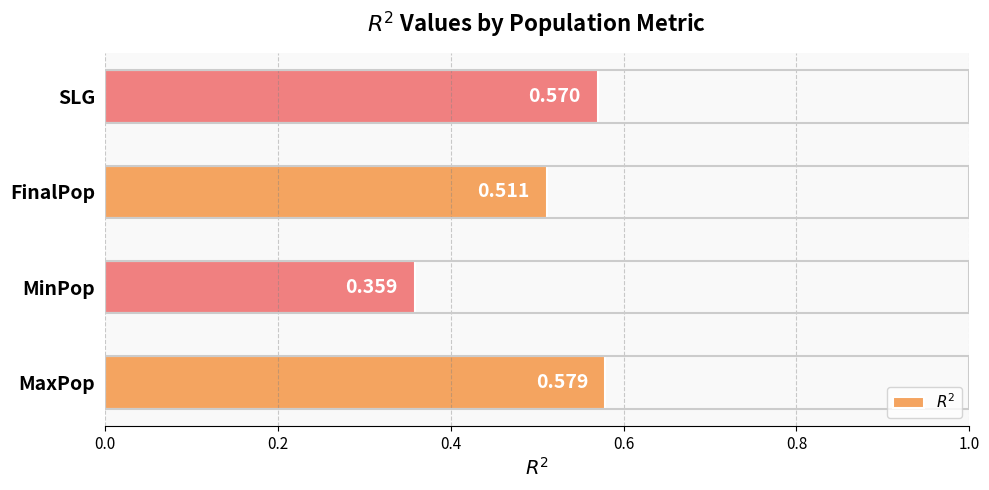

Rank the categories by value from highest to lowest.

MaxPop, SLG, FinalPop, MinPop